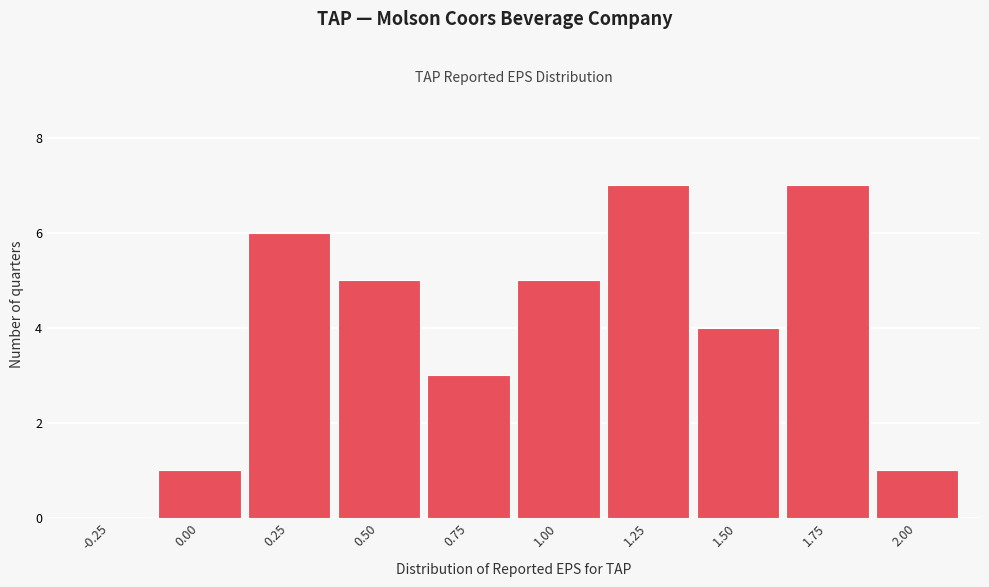

Reading right to left, list all the values displayed in this chart.

2.00=1	1.75=7	1.50=4	1.25=7	1.00=5	0.75=3	0.50=5	0.25=6	0.00=1	-0.25=0